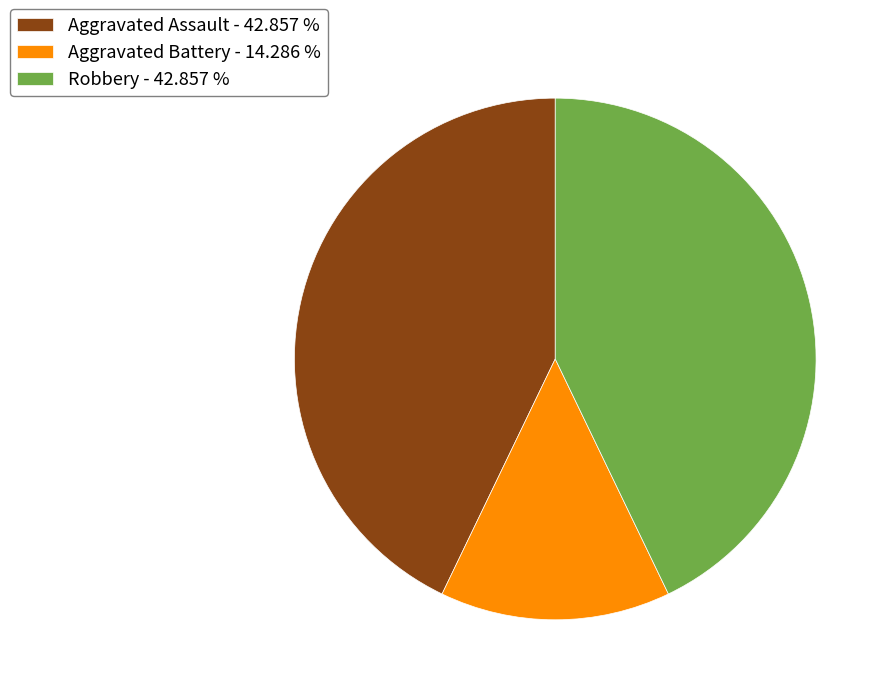

Which slice is the smallest?

Aggravated Battery - 14.286 %